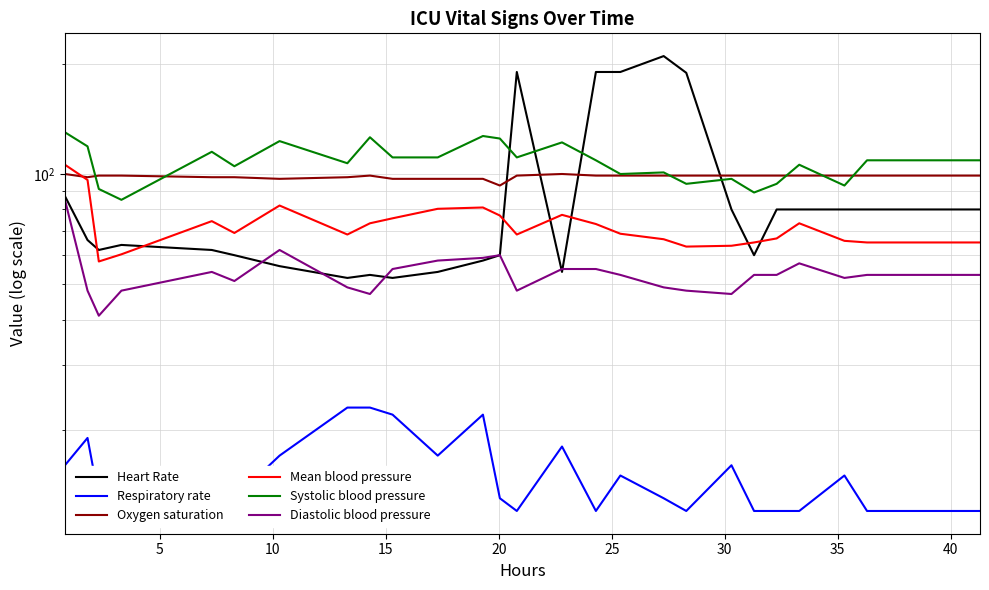

What is the difference between the maximum and minimum values in the Oxygen saturation series?

7.0